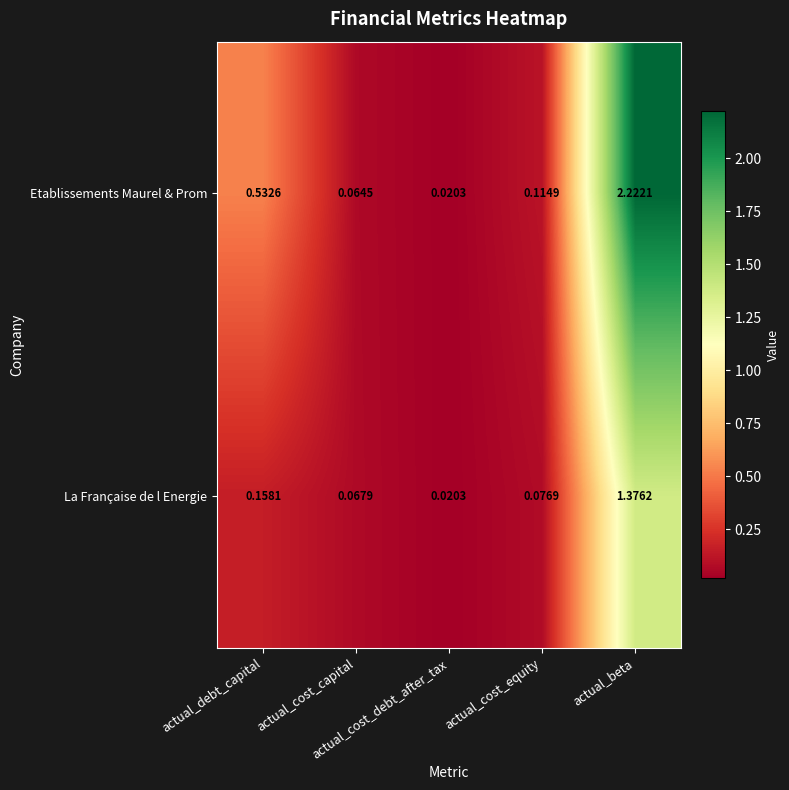

Which series has the largest total across all categories?

Etablissements Maurel & Prom